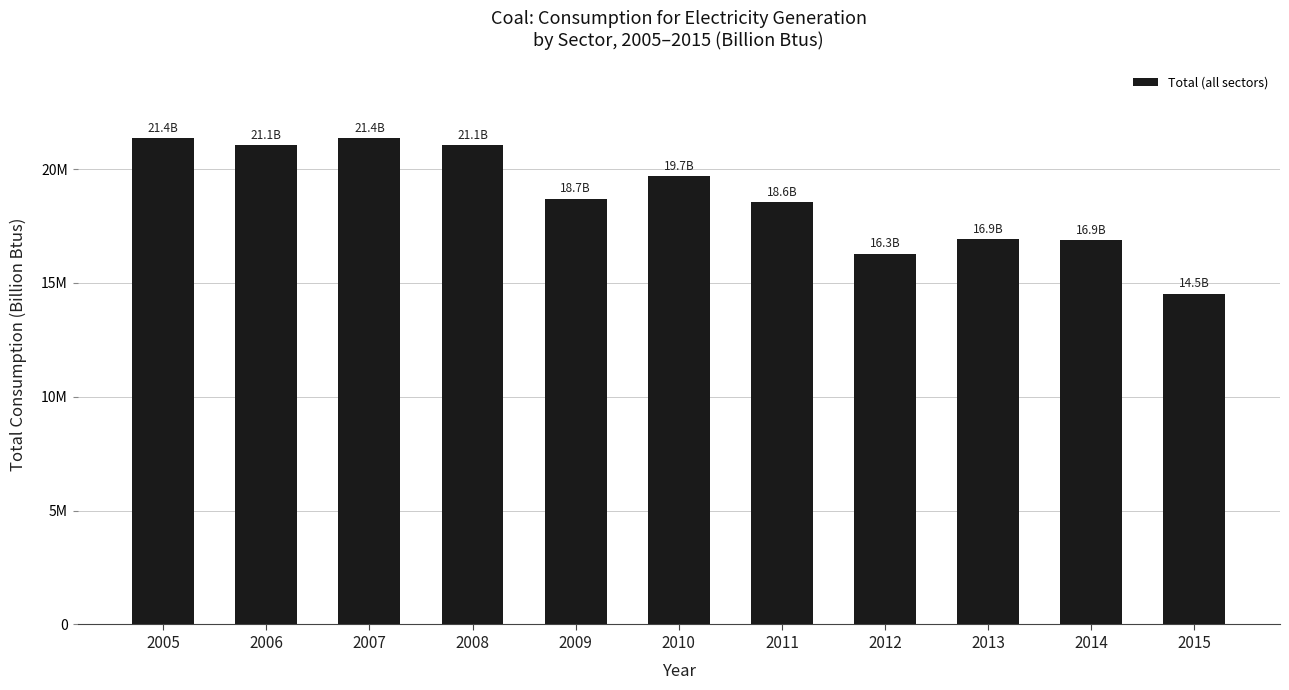

Rank the categories by value from lowest to highest.

2015, 2012, 2014, 2013, 2011, 2009, 2010, 2008, 2006, 2005, 2007